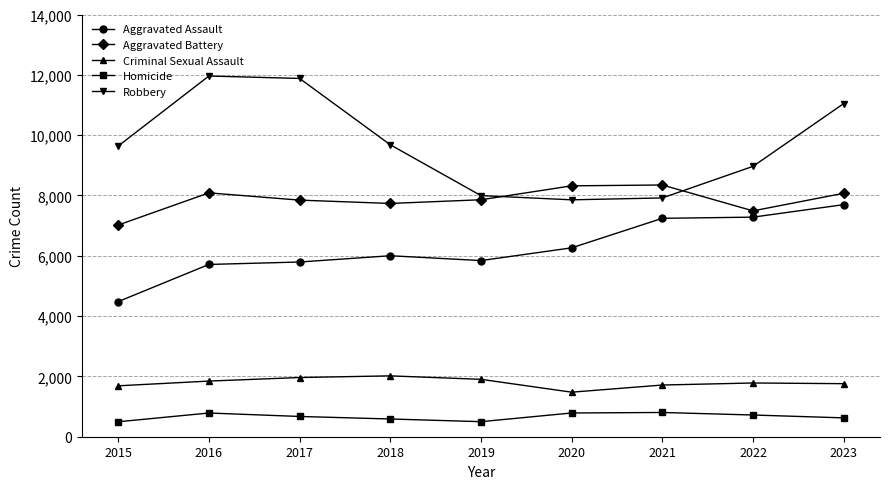

What is the greatest value displayed?

11960